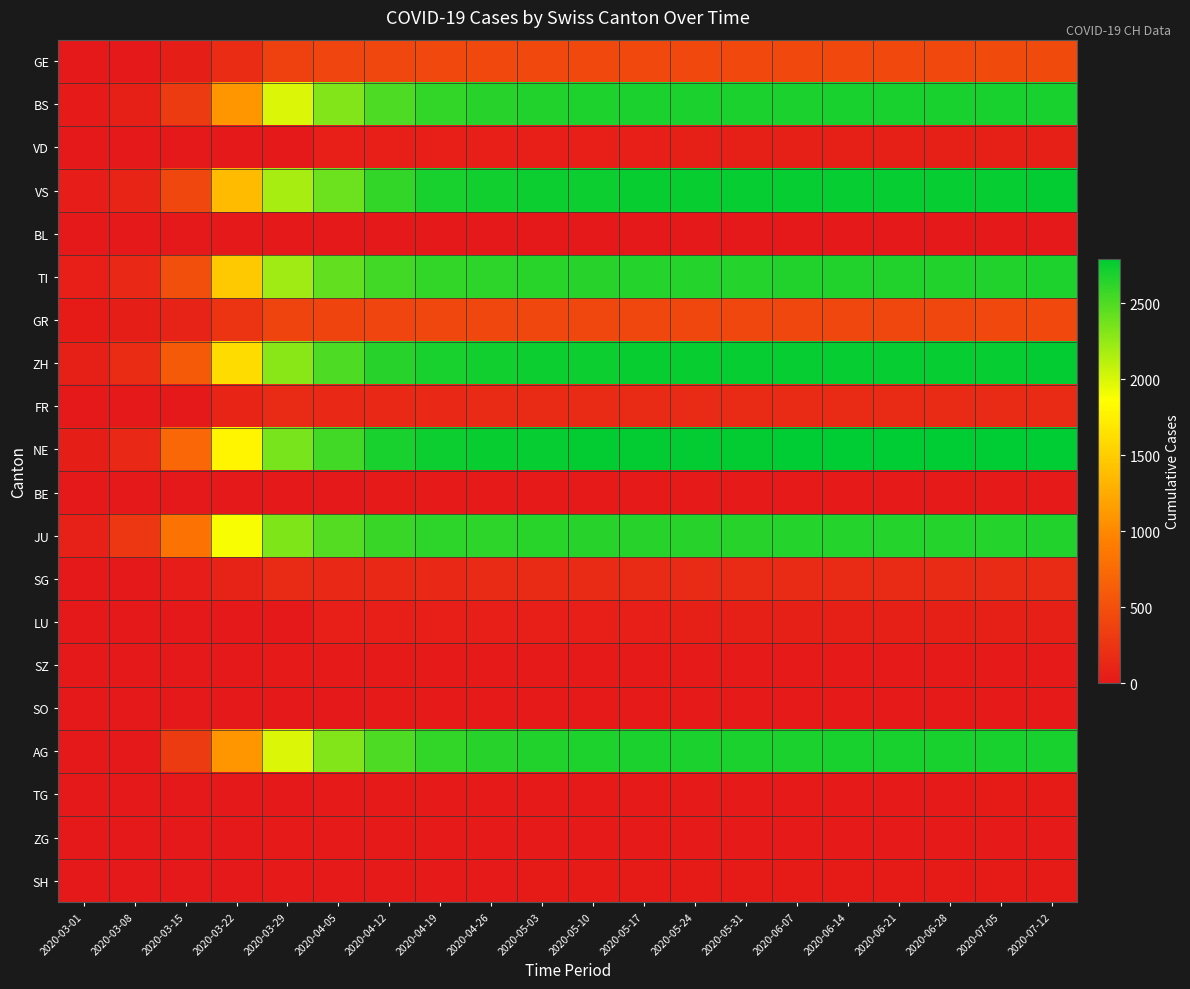

Rank the series by their maximum value, from lowest to highest.

BL, BE, SO, SZ, ZG, TG, SH, VD, LU, FR, SG, GR, GE, JU, TI, BS, AG, VS, ZH, NE